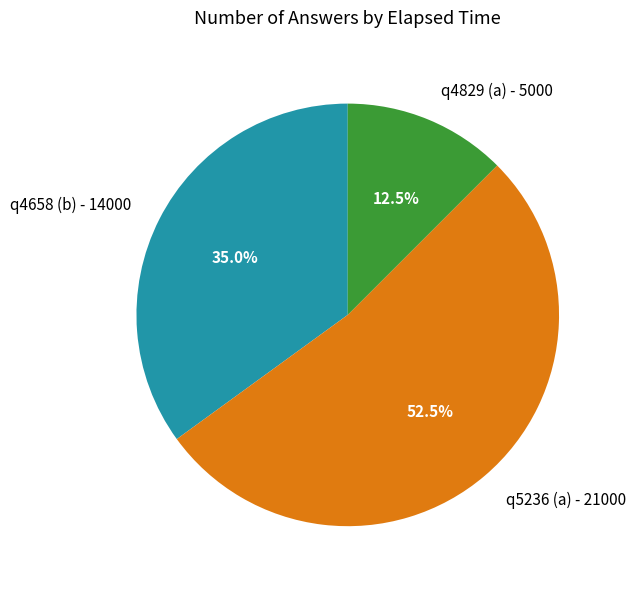

Do q4658 (b) and q4829 (a) together represent more than half of the pie?

No